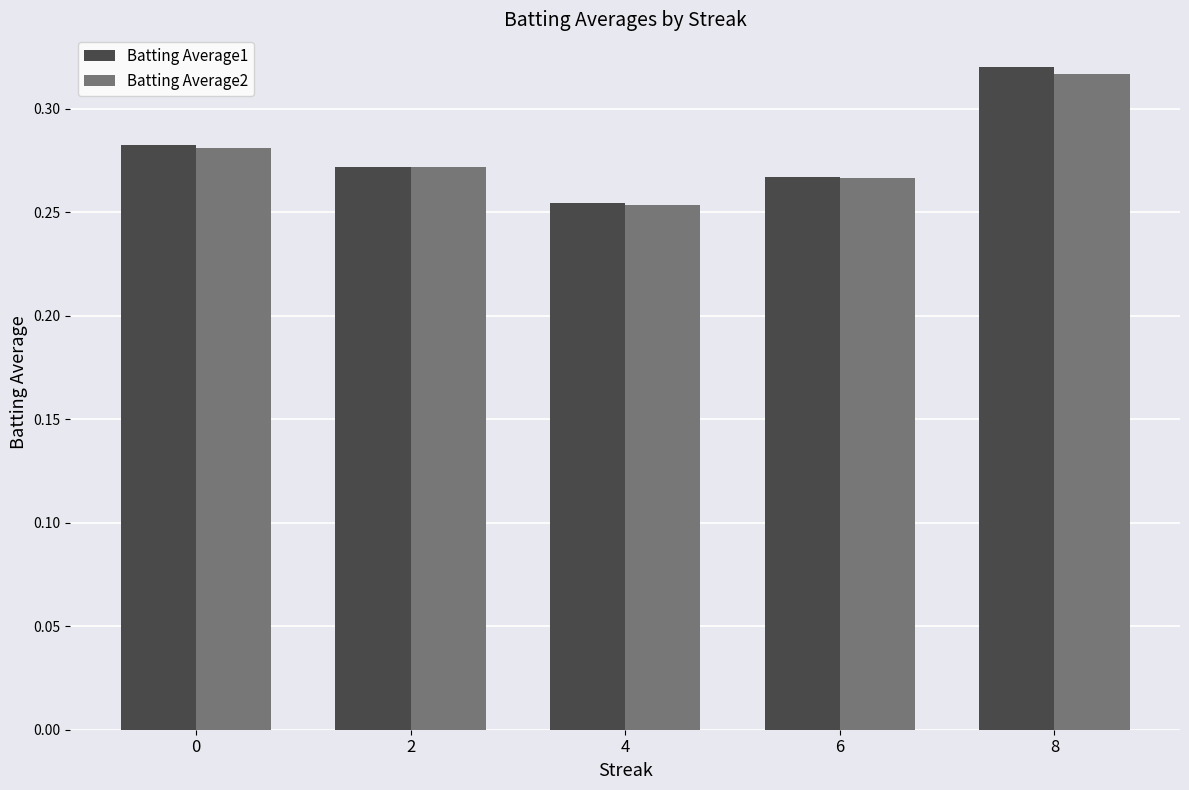

Where is Batting Average1 nearest to the value 0?

4